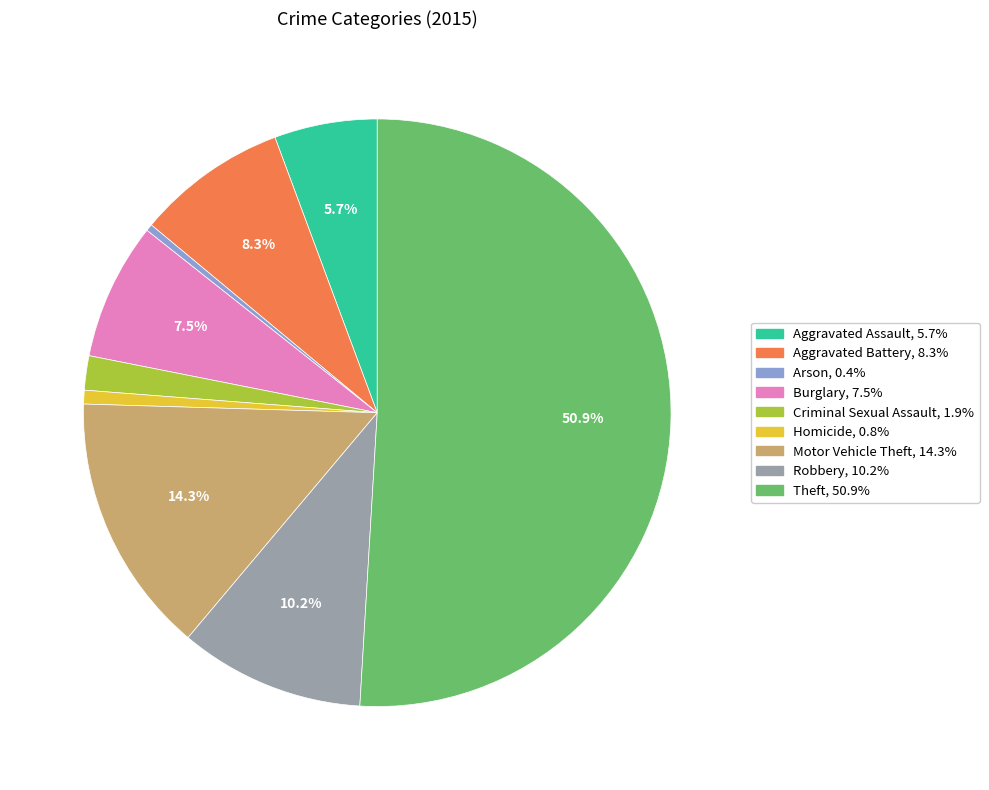

Which has a higher value, Theft or Arson?

Theft